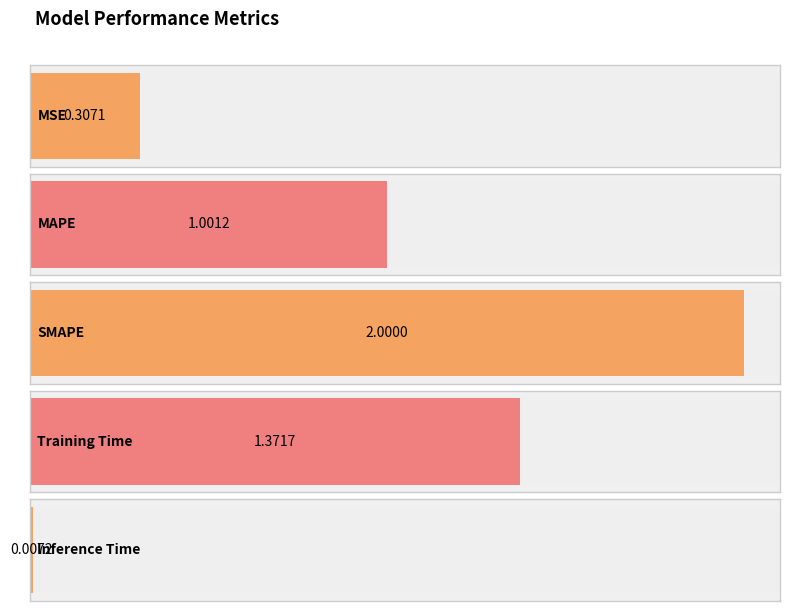

What is the label of the 2nd bar from the right?

Training Time